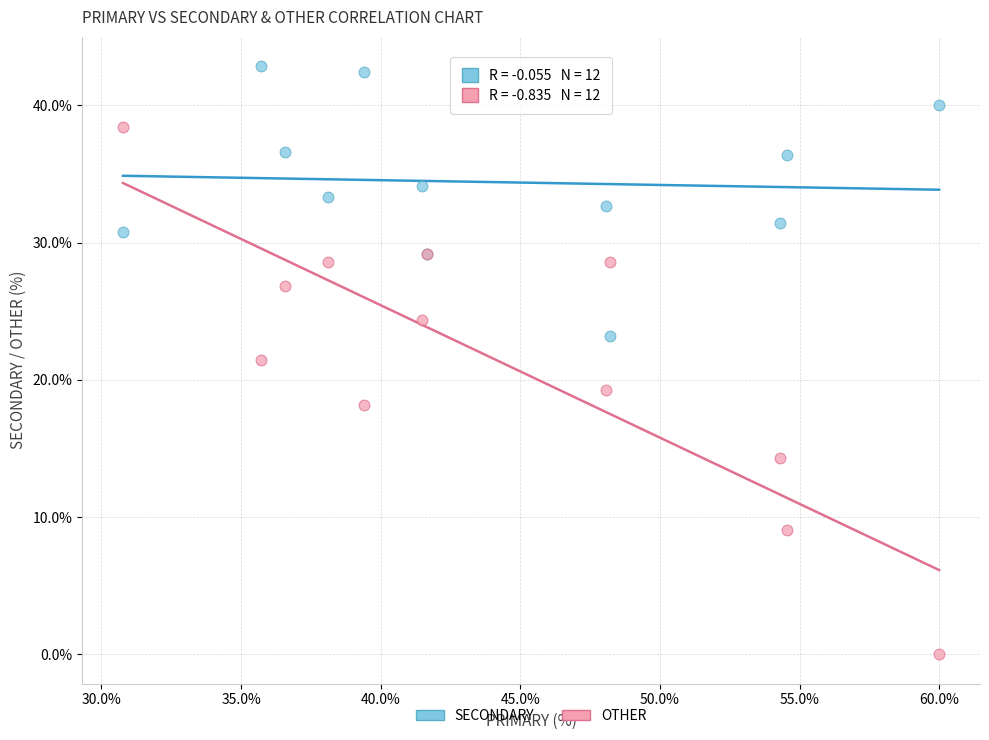

Which series reaches the maximum Y coordinate?

SECONDARY